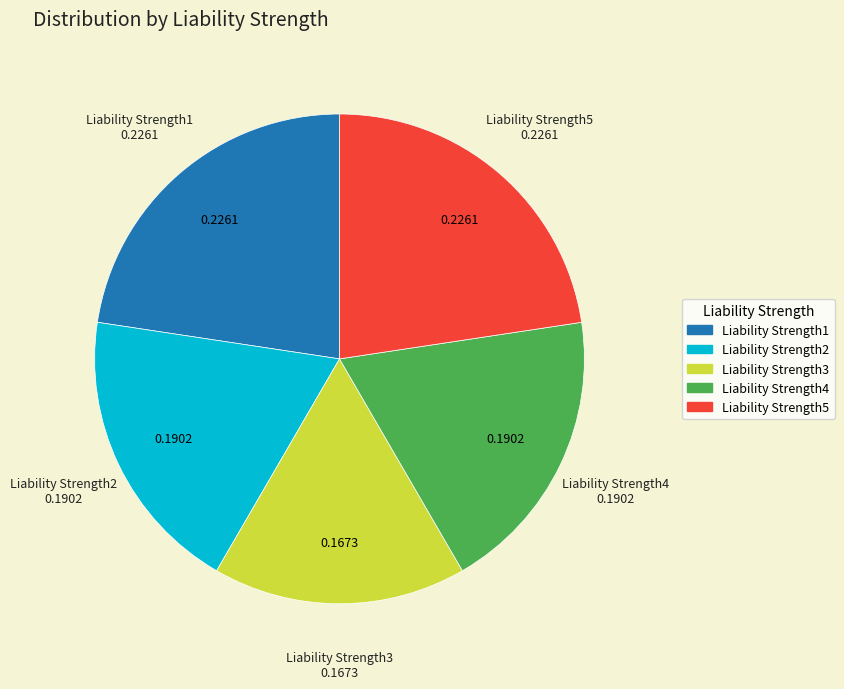

Which has a higher value, Liability Strength3 or Liability Strength2?

Liability Strength2